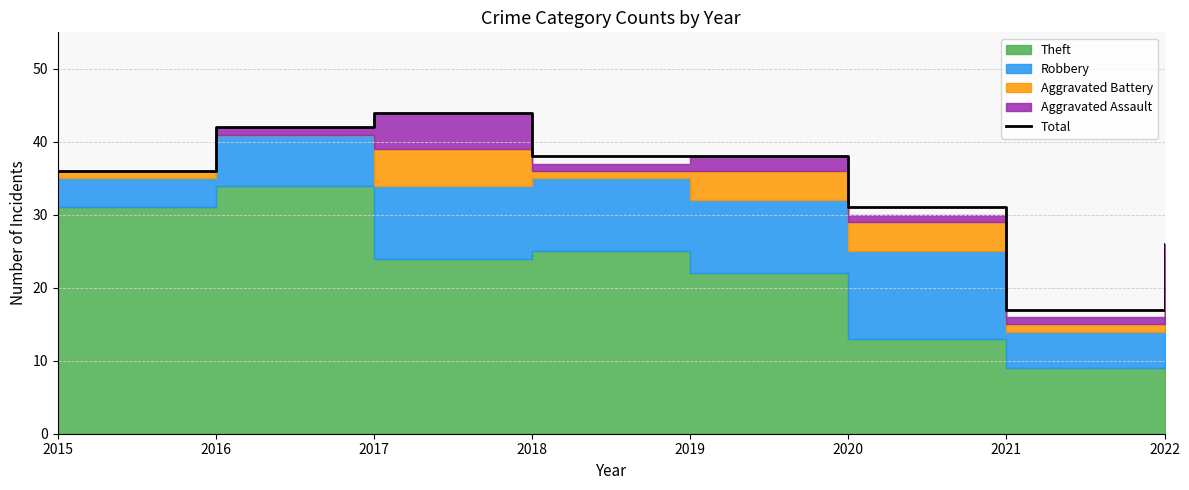

What is the greatest value displayed?

44